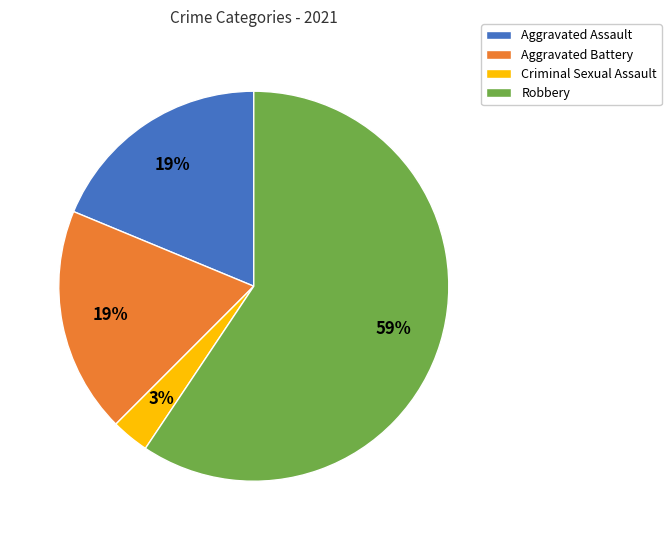

How many slices are in this pie chart?

4